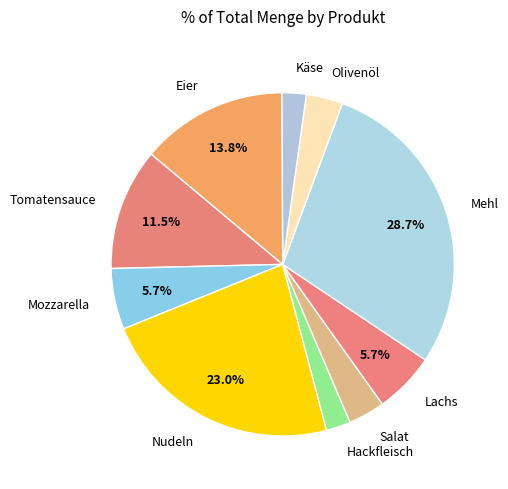

What percentage is the Hackfleisch slice, to the nearest percent?

2%